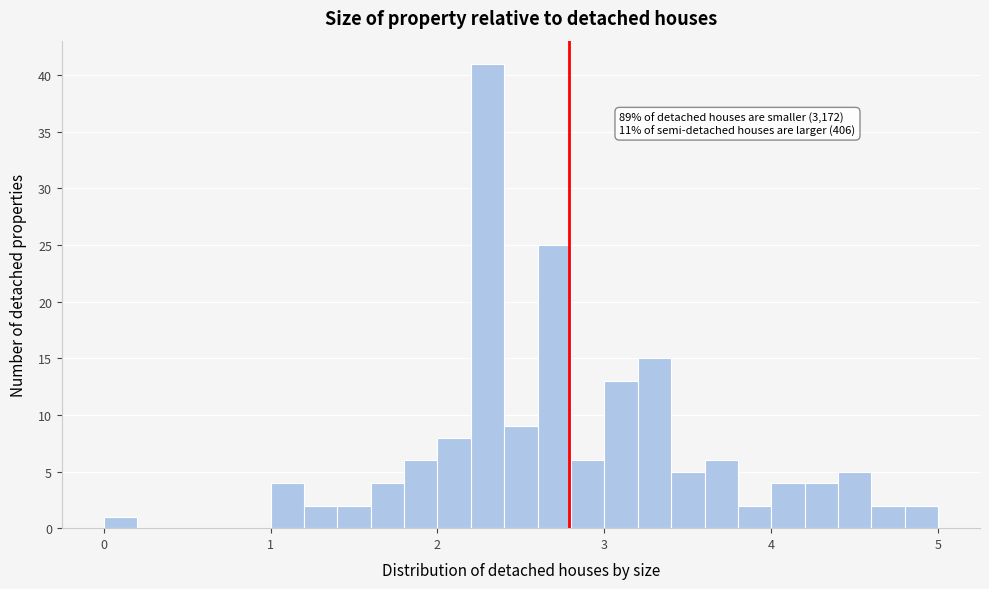

Around what value on the x-axis is the tallest bar? Give the approximate position of its centre, as read against the axis.

2.3